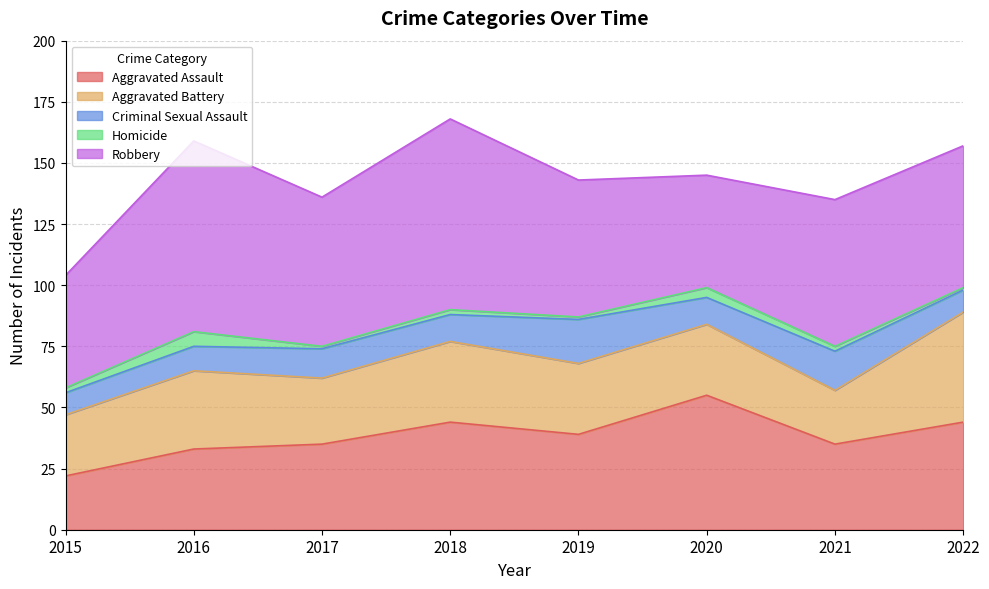

At which label does Robbery first exceed 60?

2016